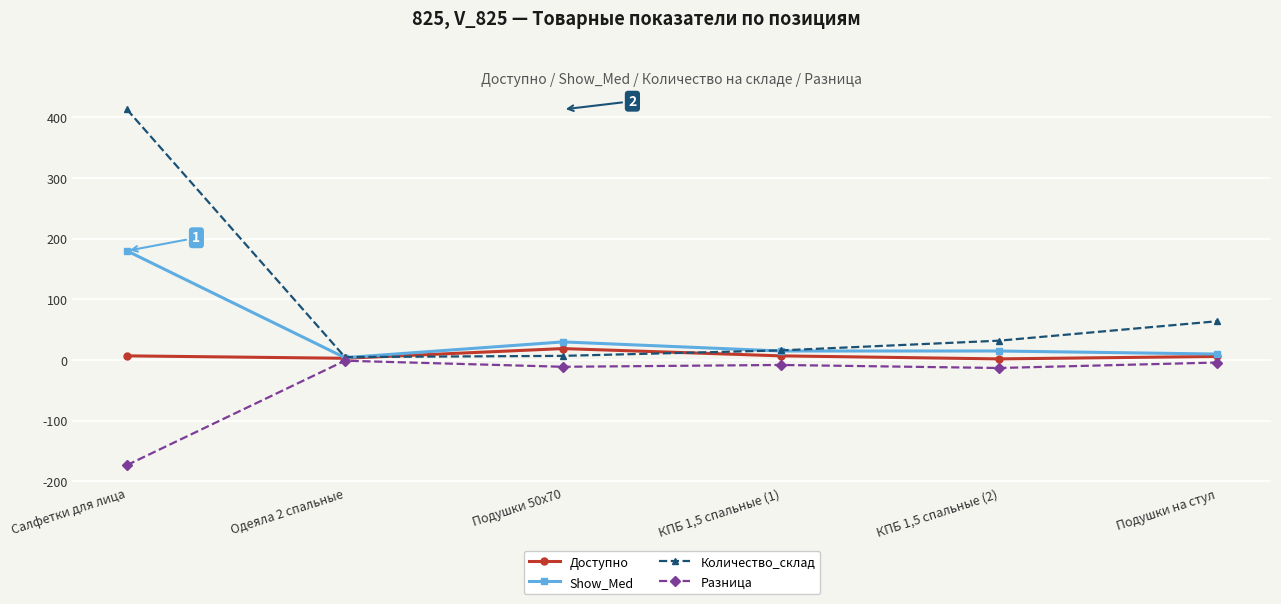

What is the minimum value shown in the chart?

-173